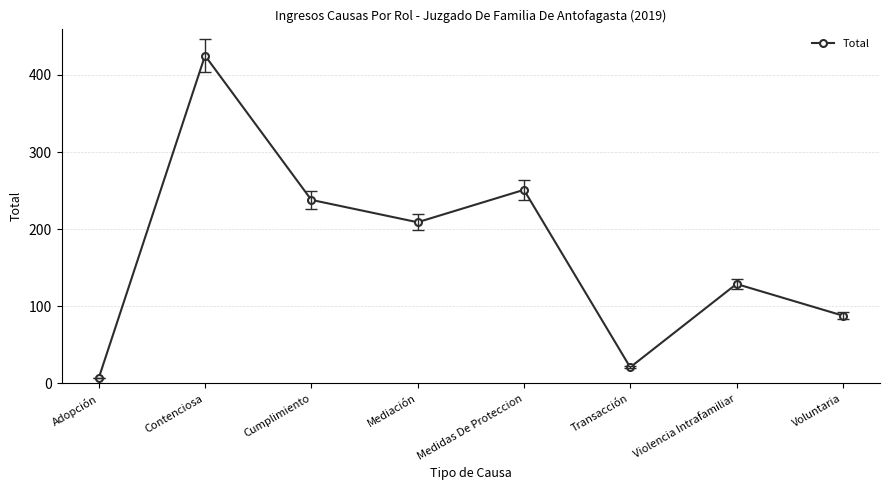

True or false: the data has more than 2 interior local peaks.

True